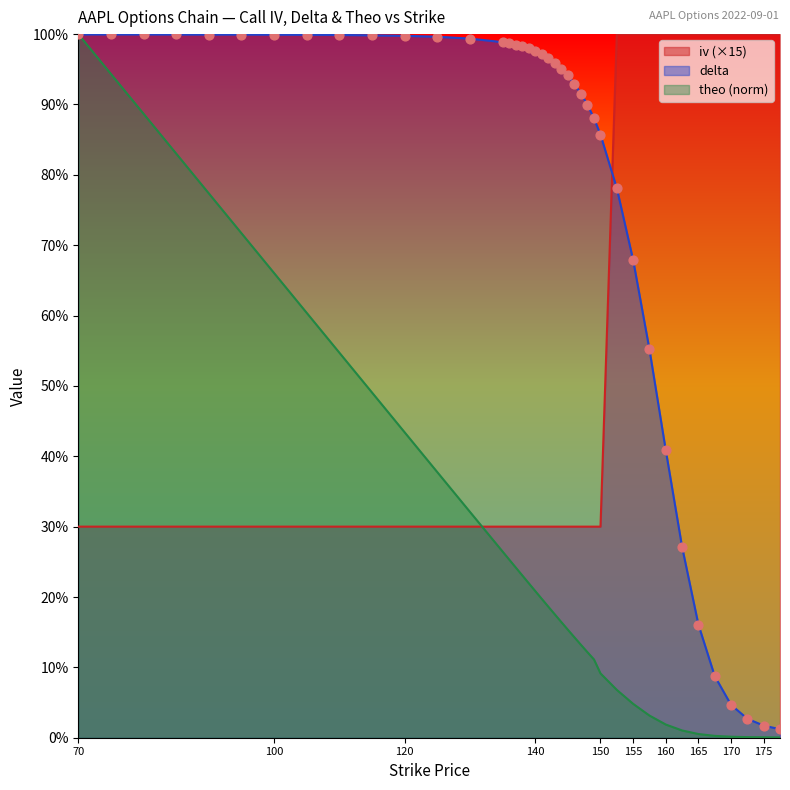

Is the value of delta at 145 greater than the value of iv at 137?

Yes